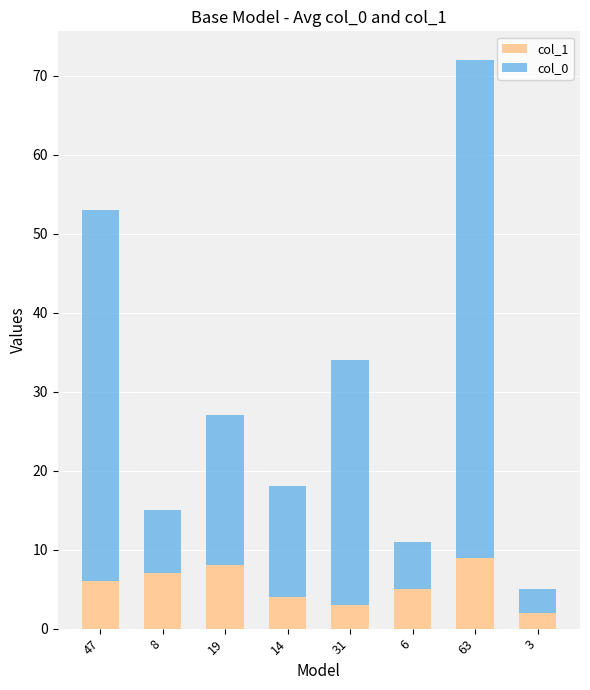

Reading right to left, list the values for the col_1 series.

2	9	5	3	4	8	7	6